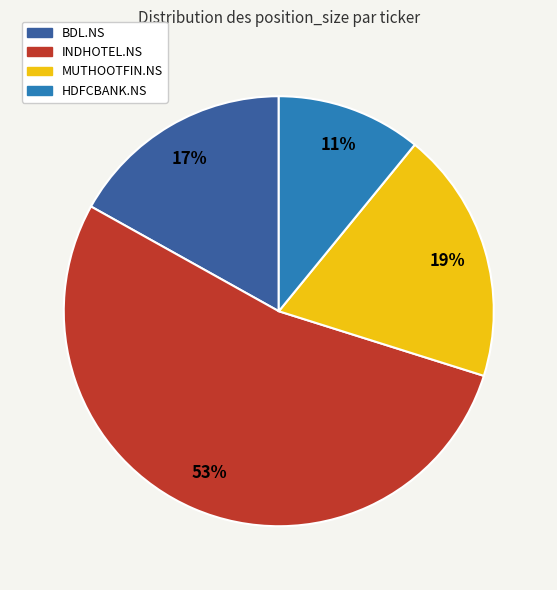

What is the largest slice in the pie chart?

INDHOTEL.NS